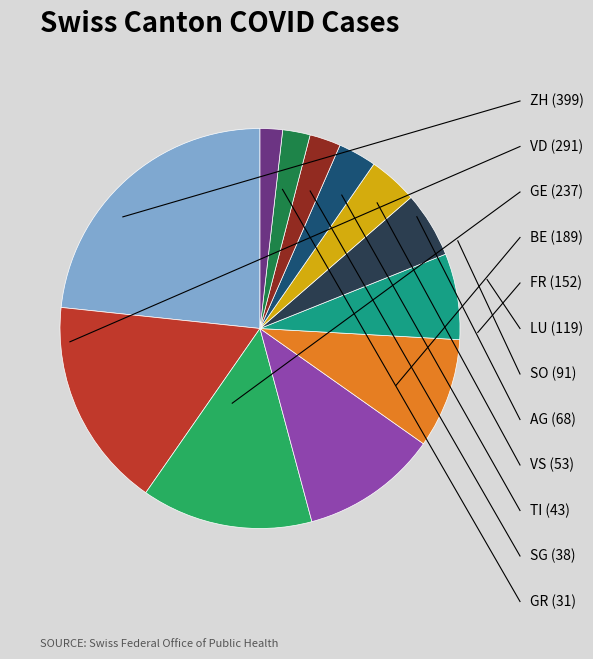

Does any single category account for the majority?

No